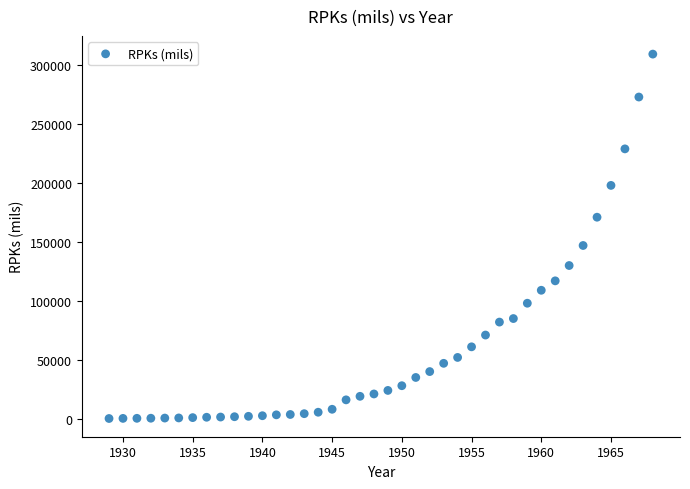

What Y value in the scatter plot is closest to 154796?

147000